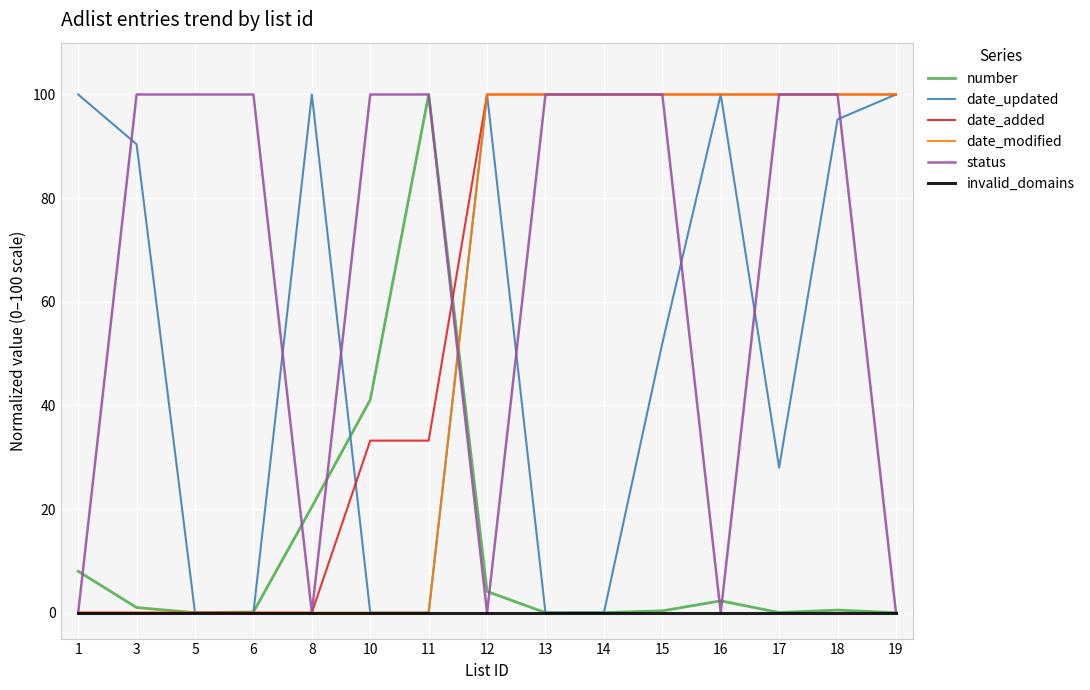

The date_updated series shows 0.0 at 14. True or false?

True